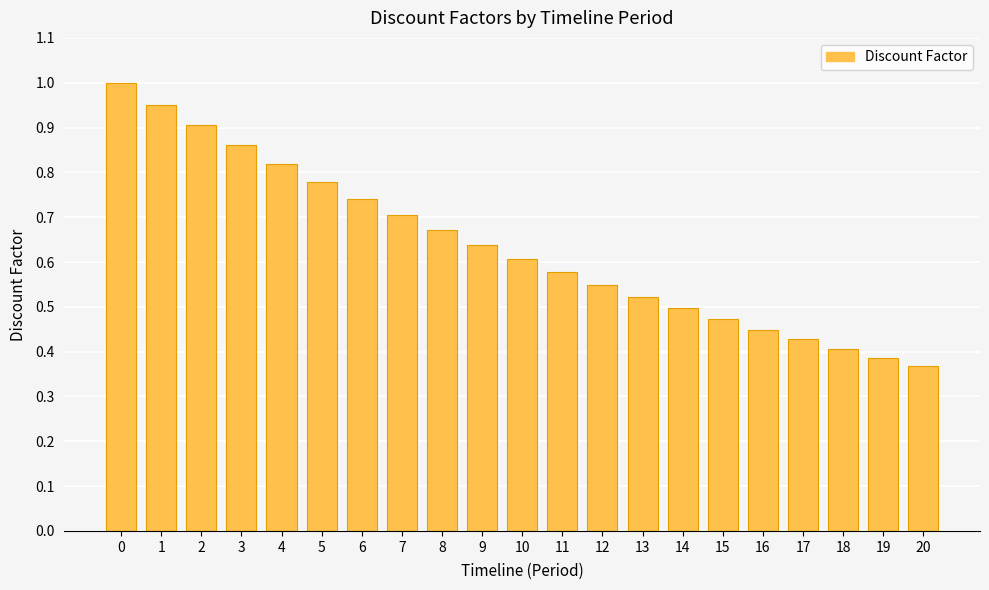

Rank the categories by value from lowest to highest.

20, 19, 18, 17, 16, 15, 14, 13, 12, 11, 10, 9, 8, 7, 6, 5, 4, 3, 2, 1, 0